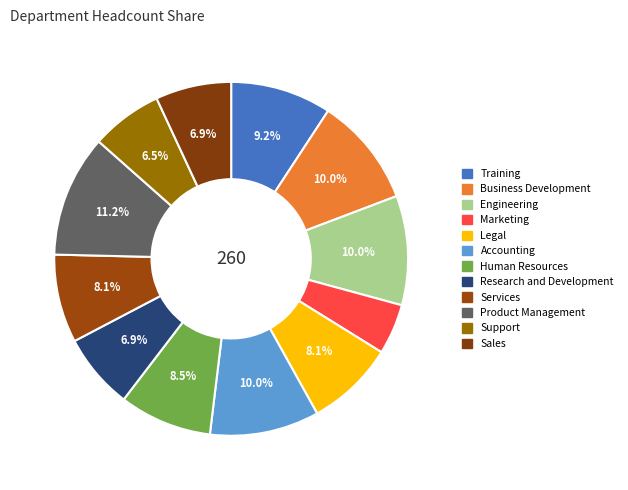

To the nearest percent, what percentage of the pie is Research and Development?

7%